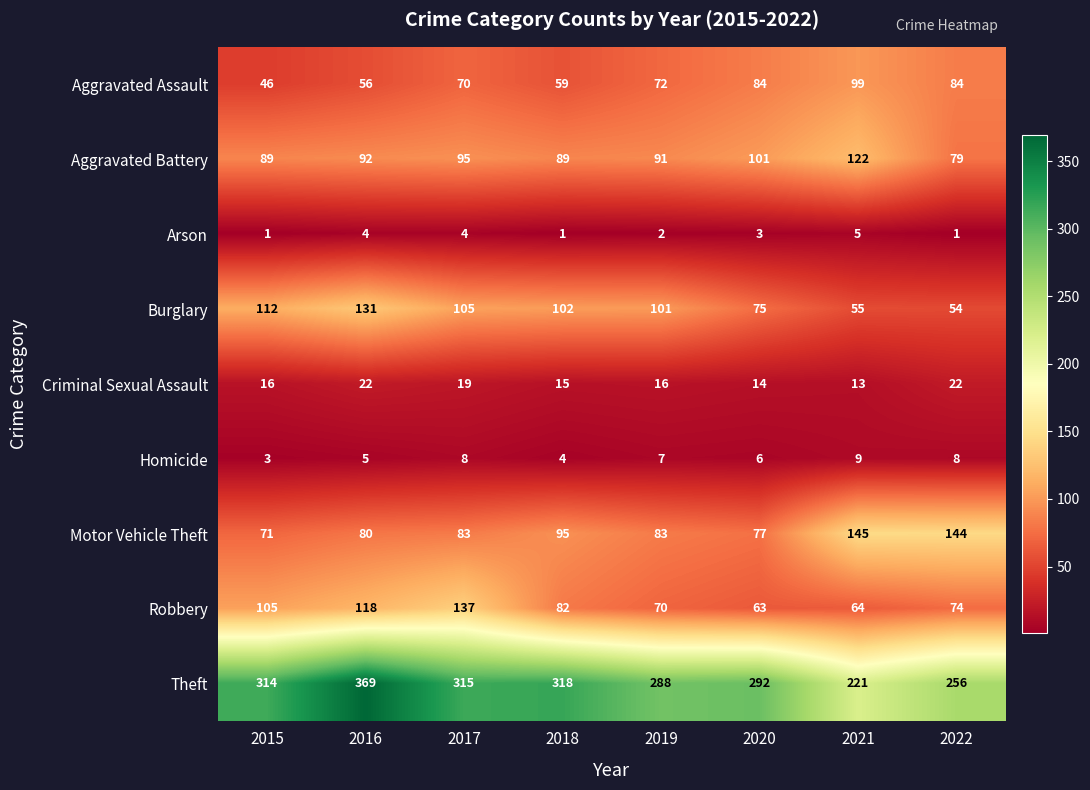

List the series in order of their peak value, lowest first.

Arson, Homicide, Criminal Sexual Assault, Aggravated Assault, Aggravated Battery, Burglary, Robbery, Motor Vehicle Theft, Theft